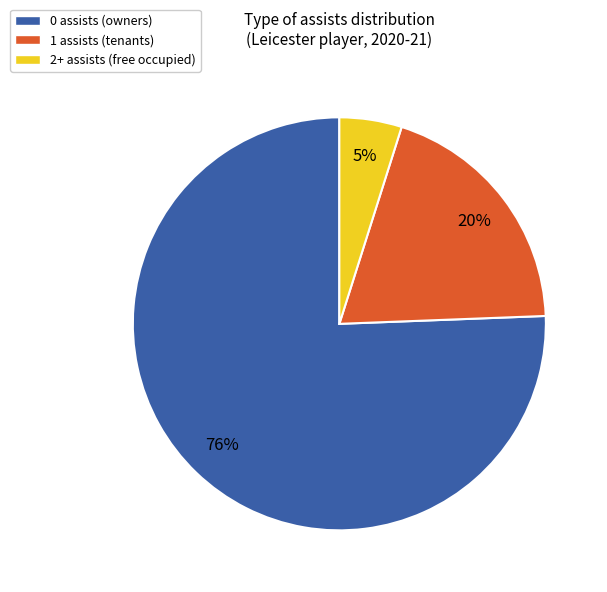

Which slice is the largest?

0 assists